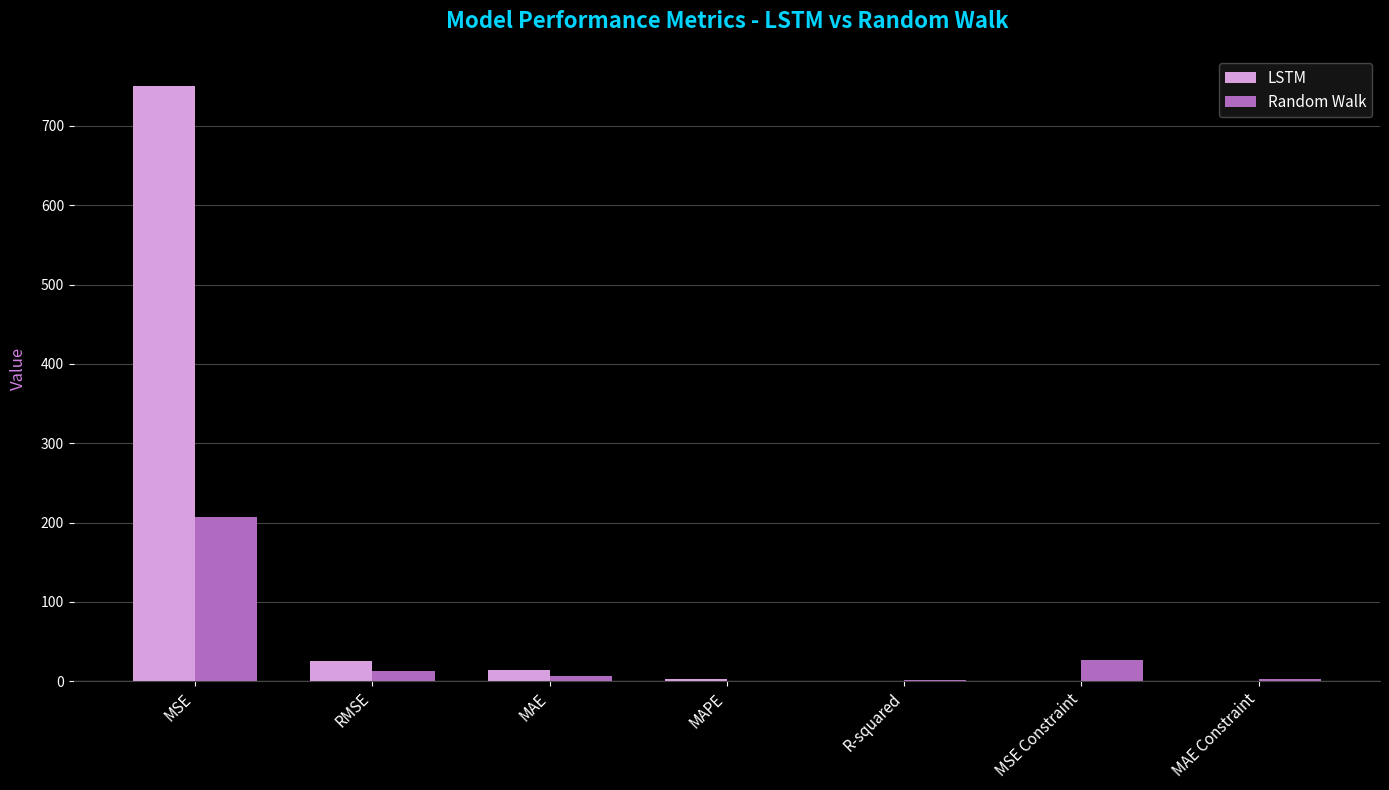

Which category has the highest value across all series?

MSE